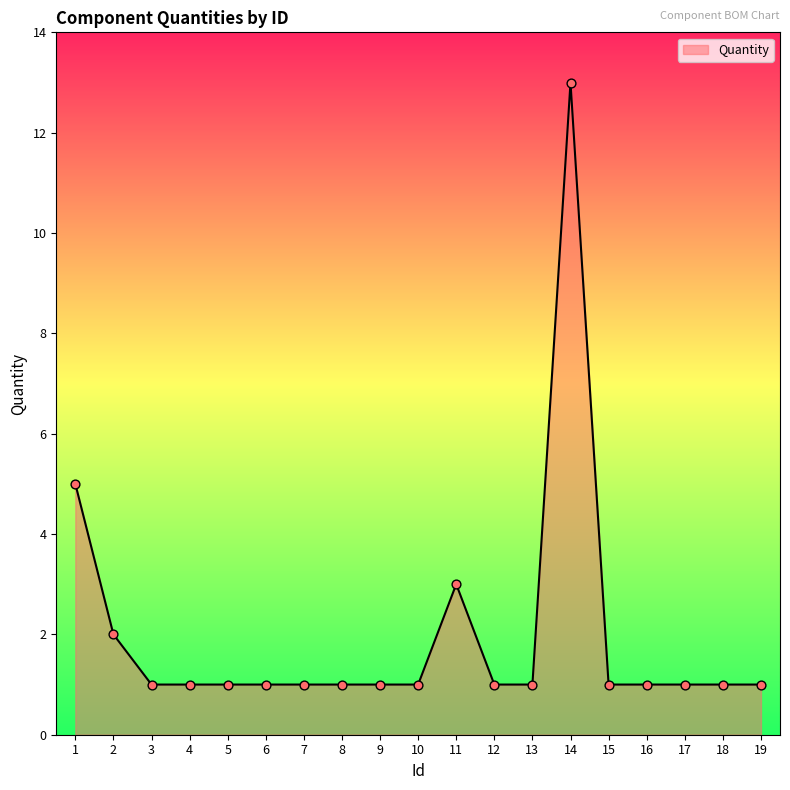

What is the ratio of the value at 2 to the value at 14?

0.2